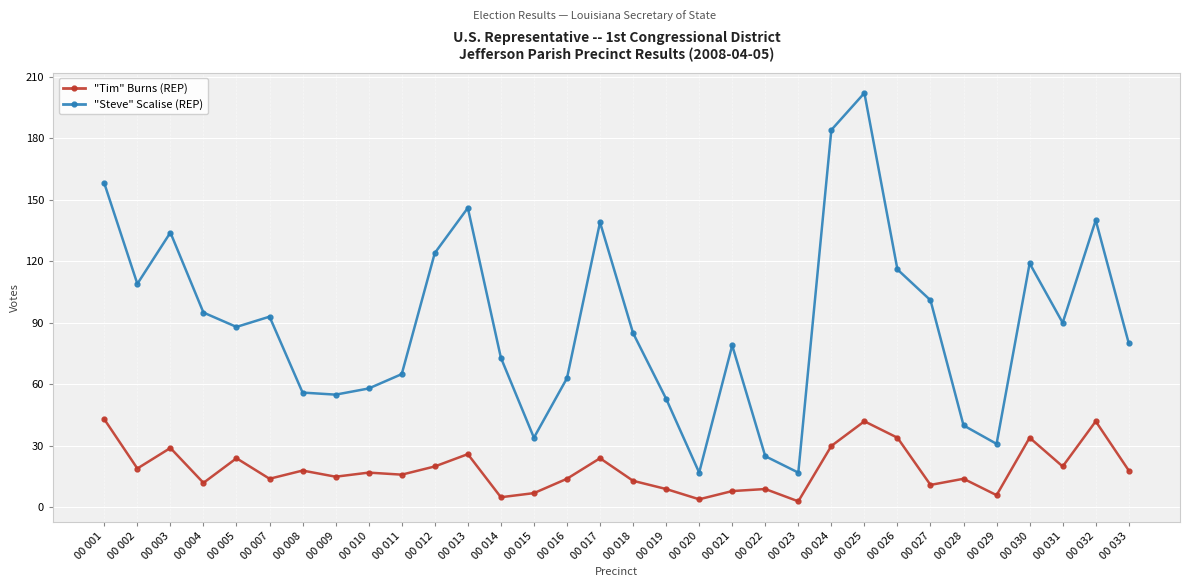

List the series in order of their overall mean, highest first.

"Steve" Scalise (REP), "Tim" Burns (REP)